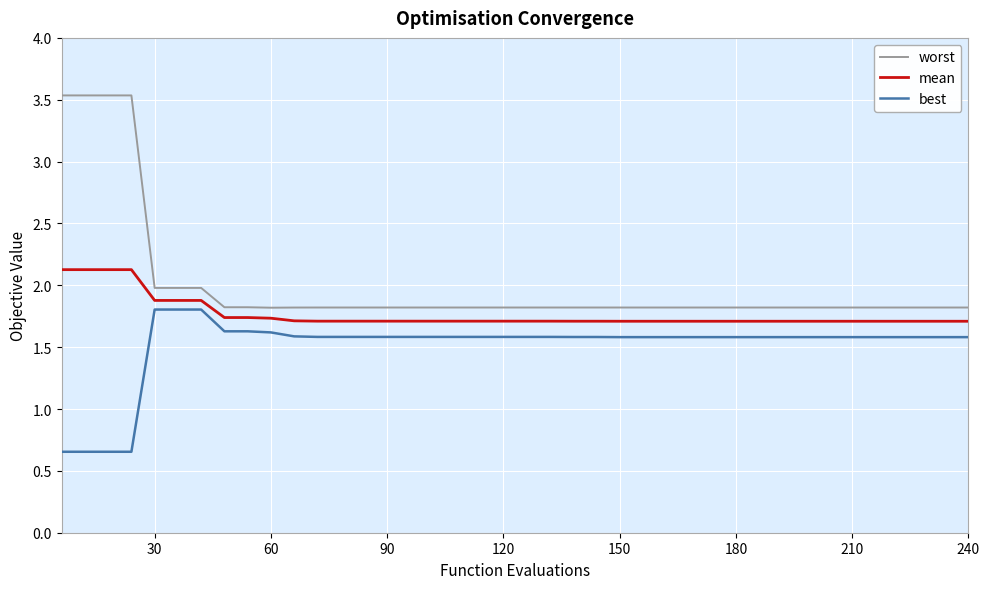

Which series has the widest spread of values?

worst